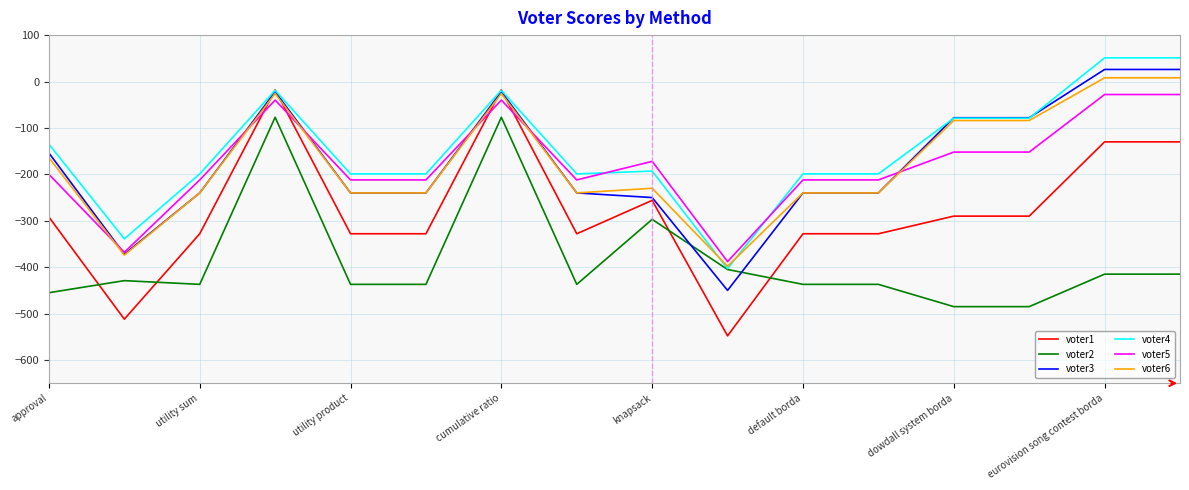

Rank the series by their maximum value, from highest to lowest.

voter4, voter3, voter6, voter1, voter5, voter2